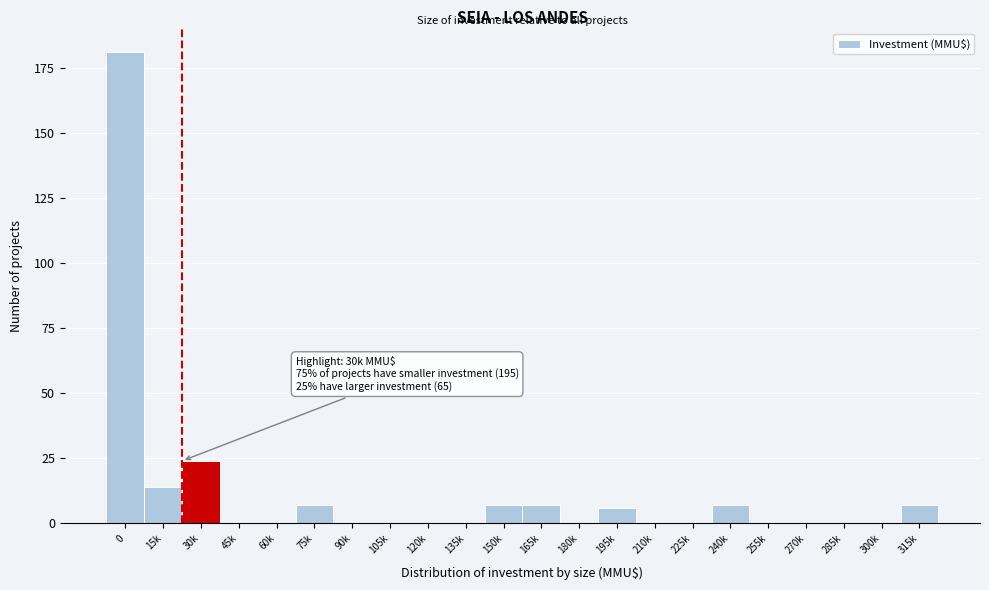

Reading left to right, transcribe all the data shown in this chart.

0=181	15k=14	30k=24	45k=0	60k=0	75k=7	90k=0	105k=0	120k=0	135k=0	150k=7	165k=7	180k=0	195k=6	210k=0	225k=0	240k=7	255k=0	270k=0	285k=0	300k=0	315k=7